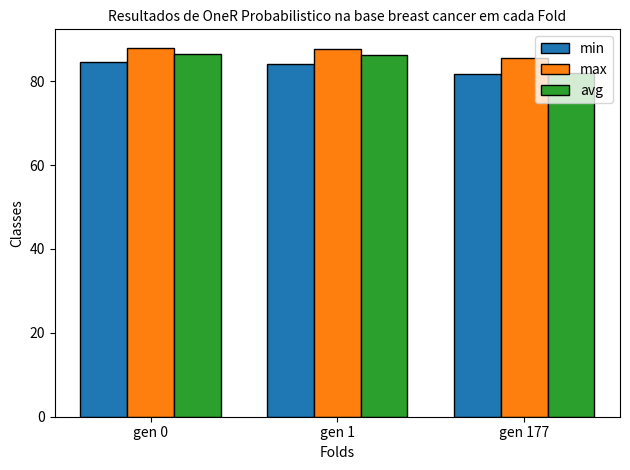

At which label does max first exceed 87?

gen 0